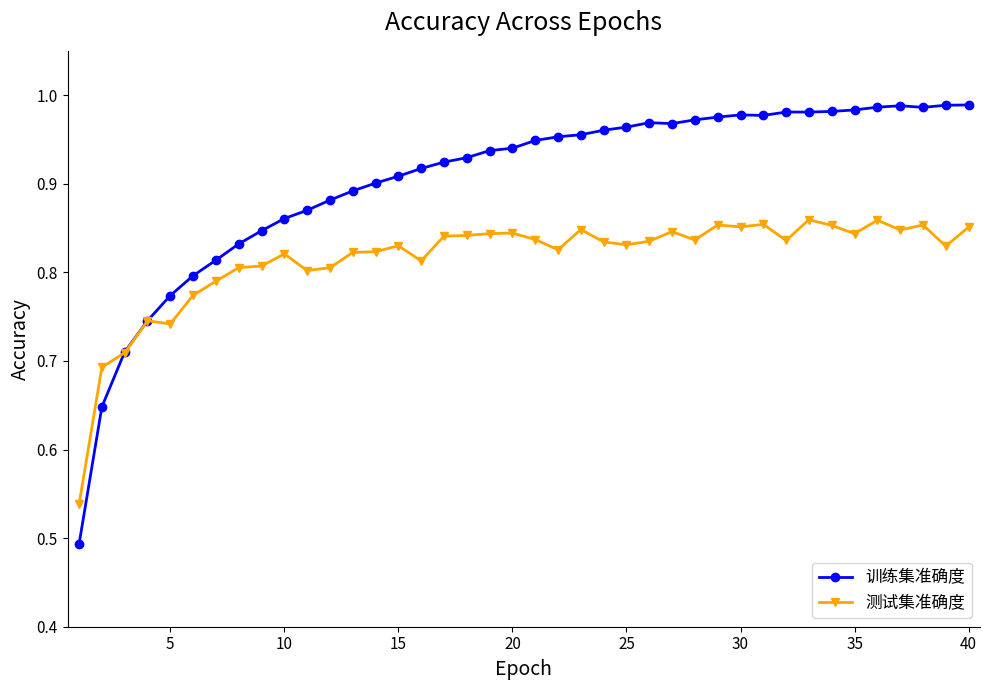

Rank the series by their maximum value, from lowest to highest.

测试集准确度, 训练集准确度